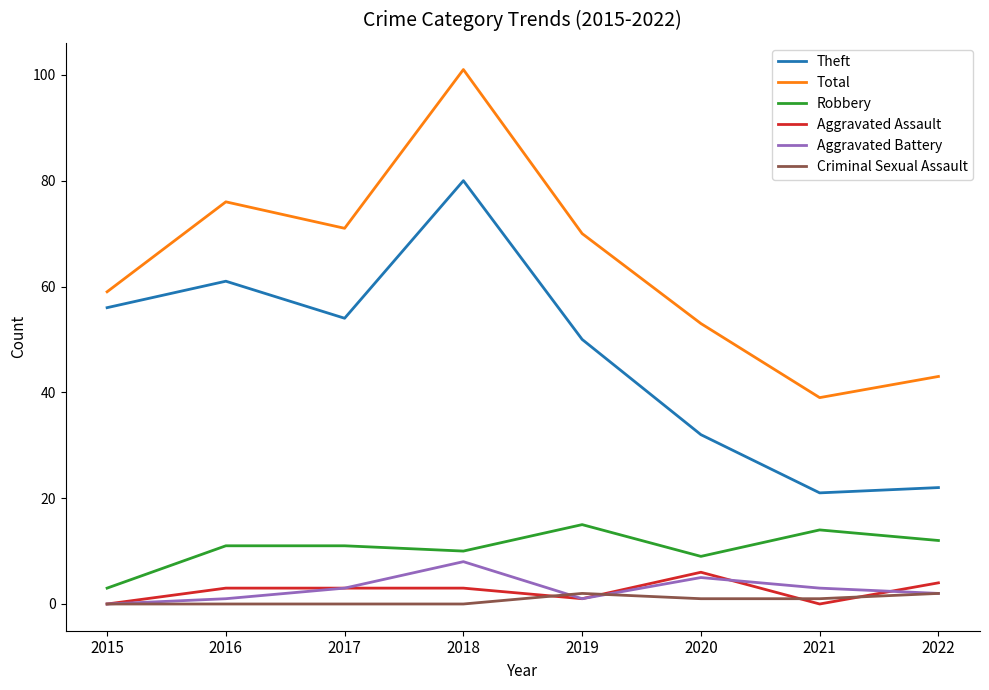

Reading left to right, what are all the values shown in this chart?

Theft: 56	61	54	80	50	32	21	22
Total: 59	76	71	101	70	53	39	43
Robbery: 3	11	11	10	15	9	14	12
Aggravated Assault: 0	3	3	3	1	6	0	4
Aggravated Battery: 0	1	3	8	1	5	3	2
Criminal Sexual Assault: 0	0	0	0	2	1	1	2